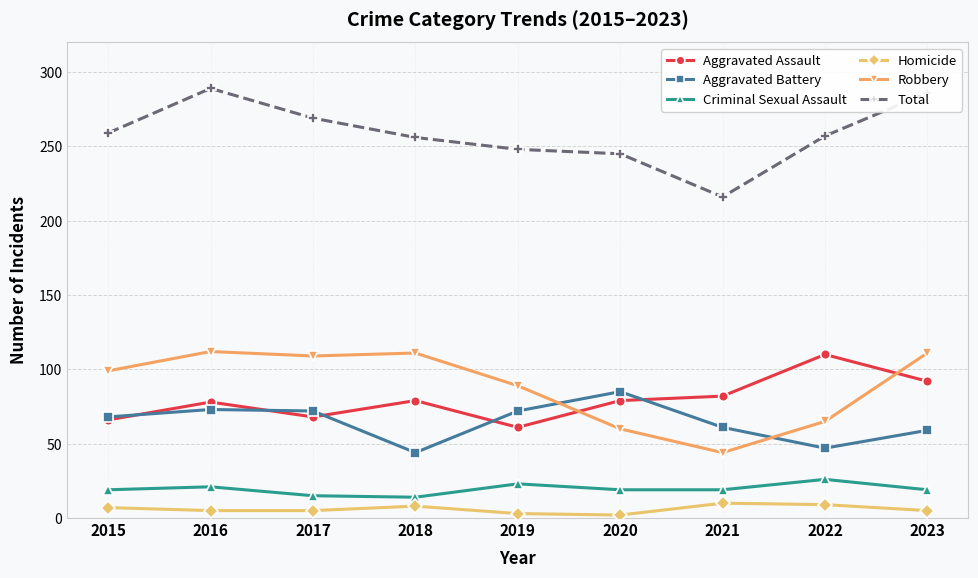

True or false: Aggravated Assault and Criminal Sexual Assault intersect in this chart.

False